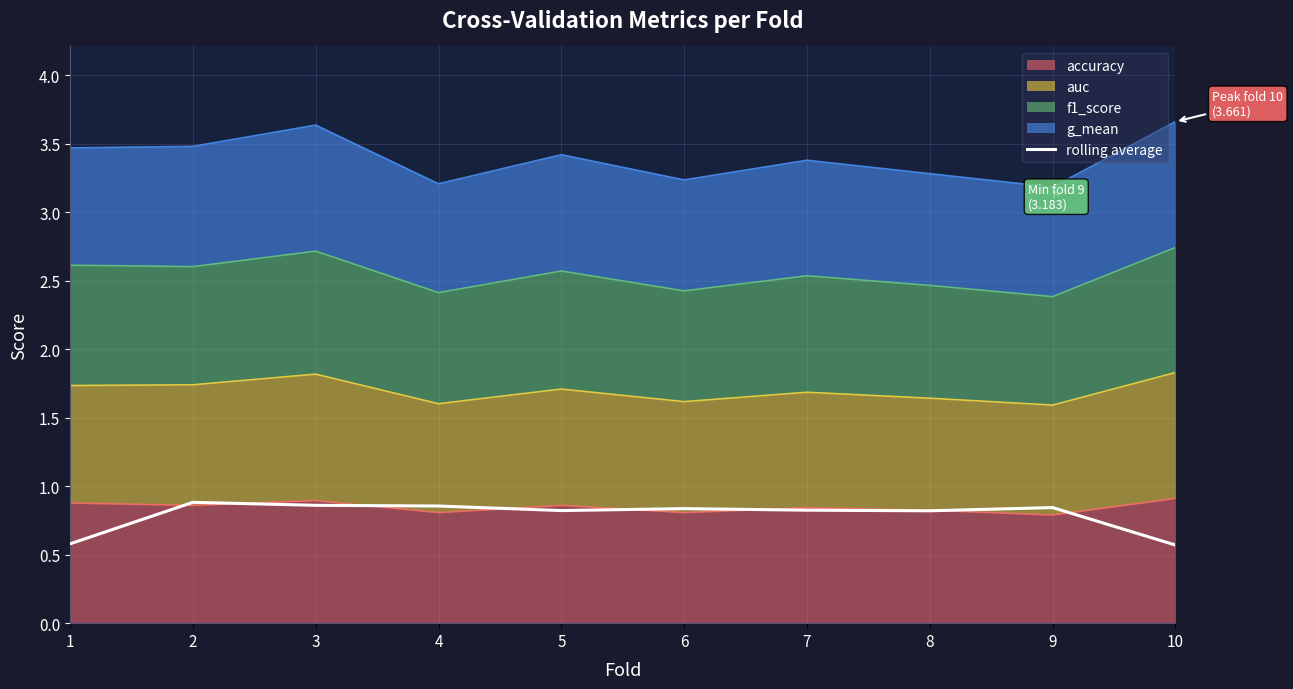

Which label corresponds to the smallest value in the chart?

10